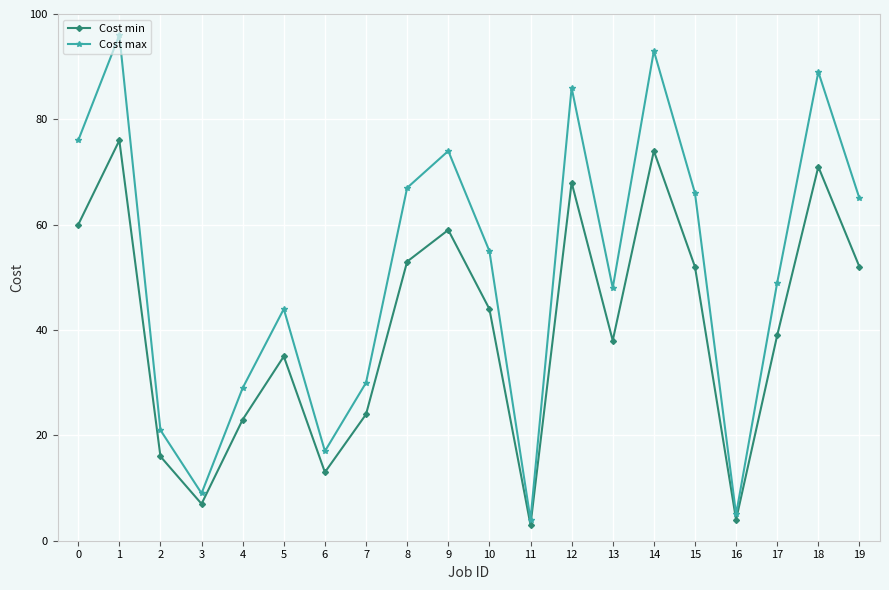

What is the value of the Cost max point at the 10th from the left?

74